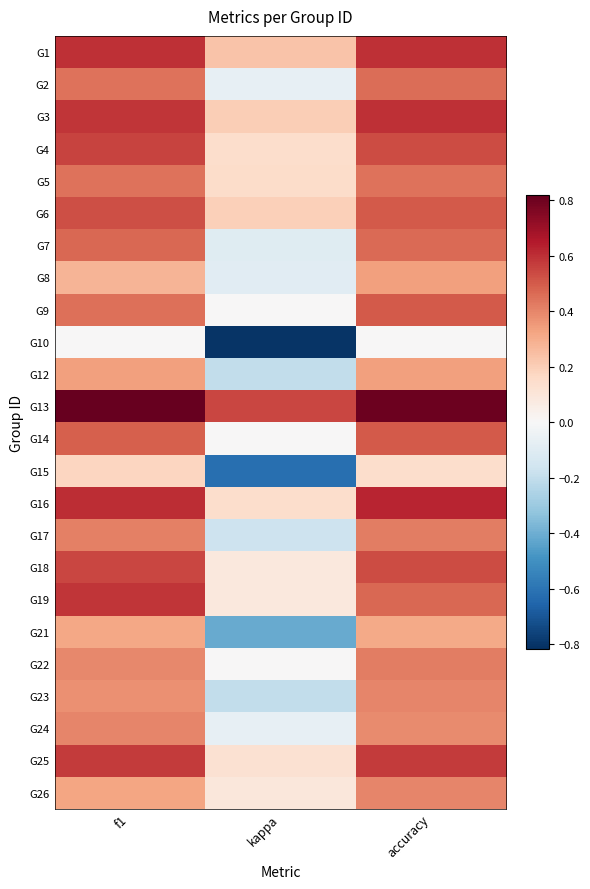

Which series changed the most between f1 and kappa?

G10